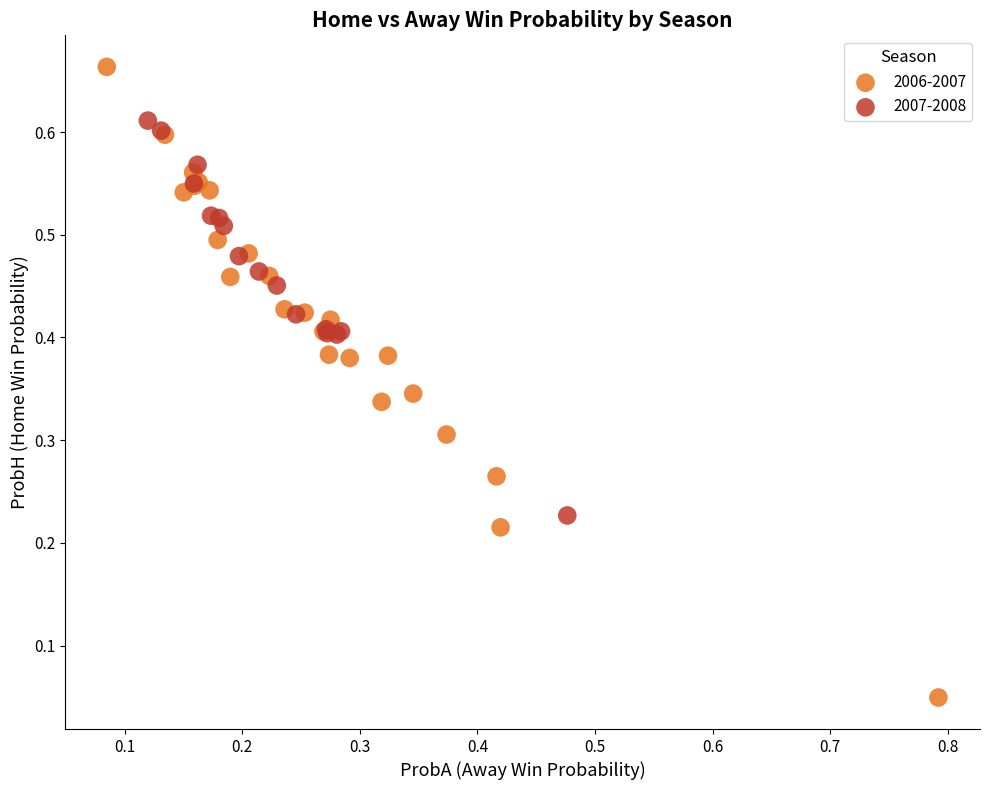

Which series contains the lowest Y value?

2006-2007